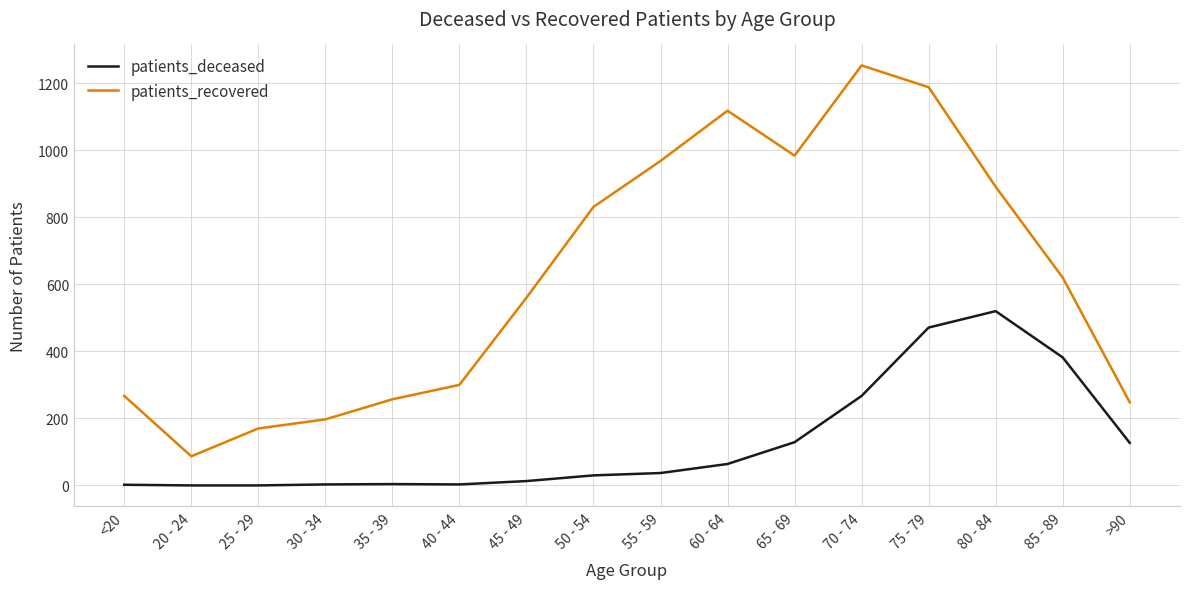

How many interior local peaks does the patients_recovered series have?

2